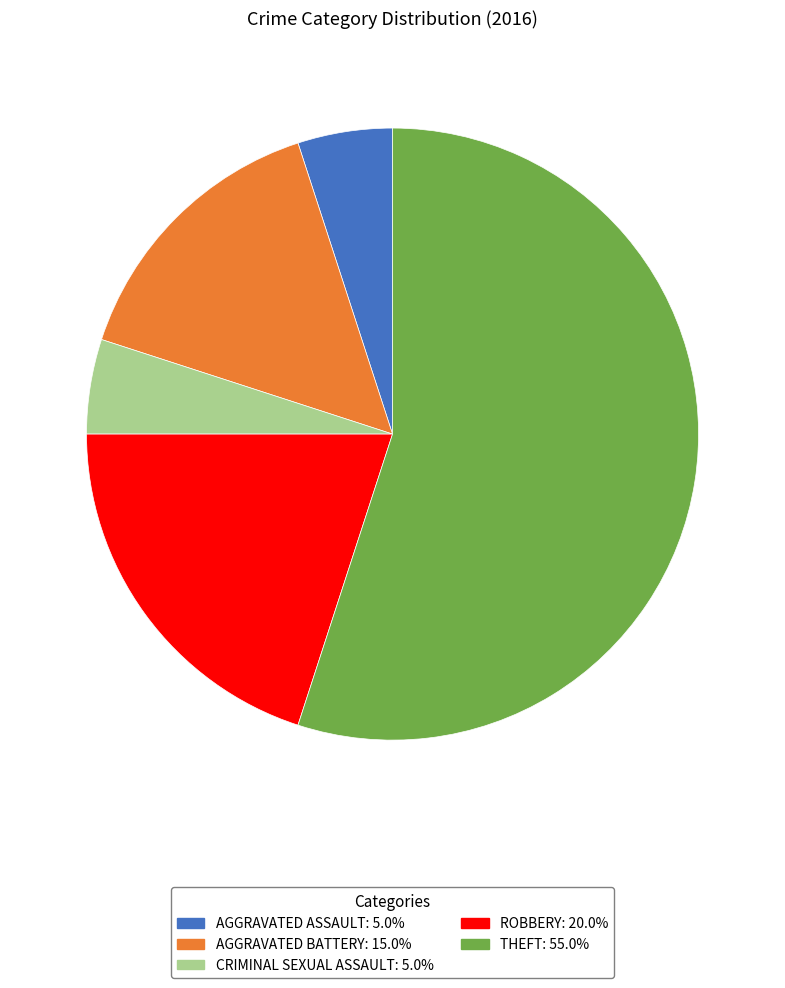

Is there a majority slice in this chart?

Yes